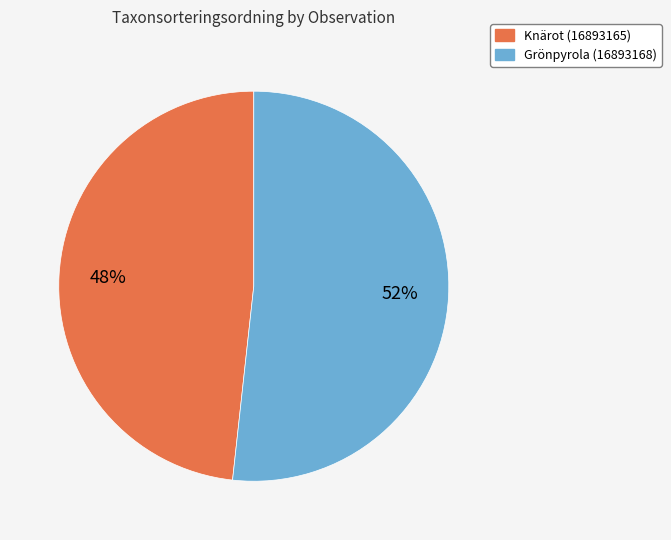

Is it true that Knärot (16893165) is 48% of the pie?

True